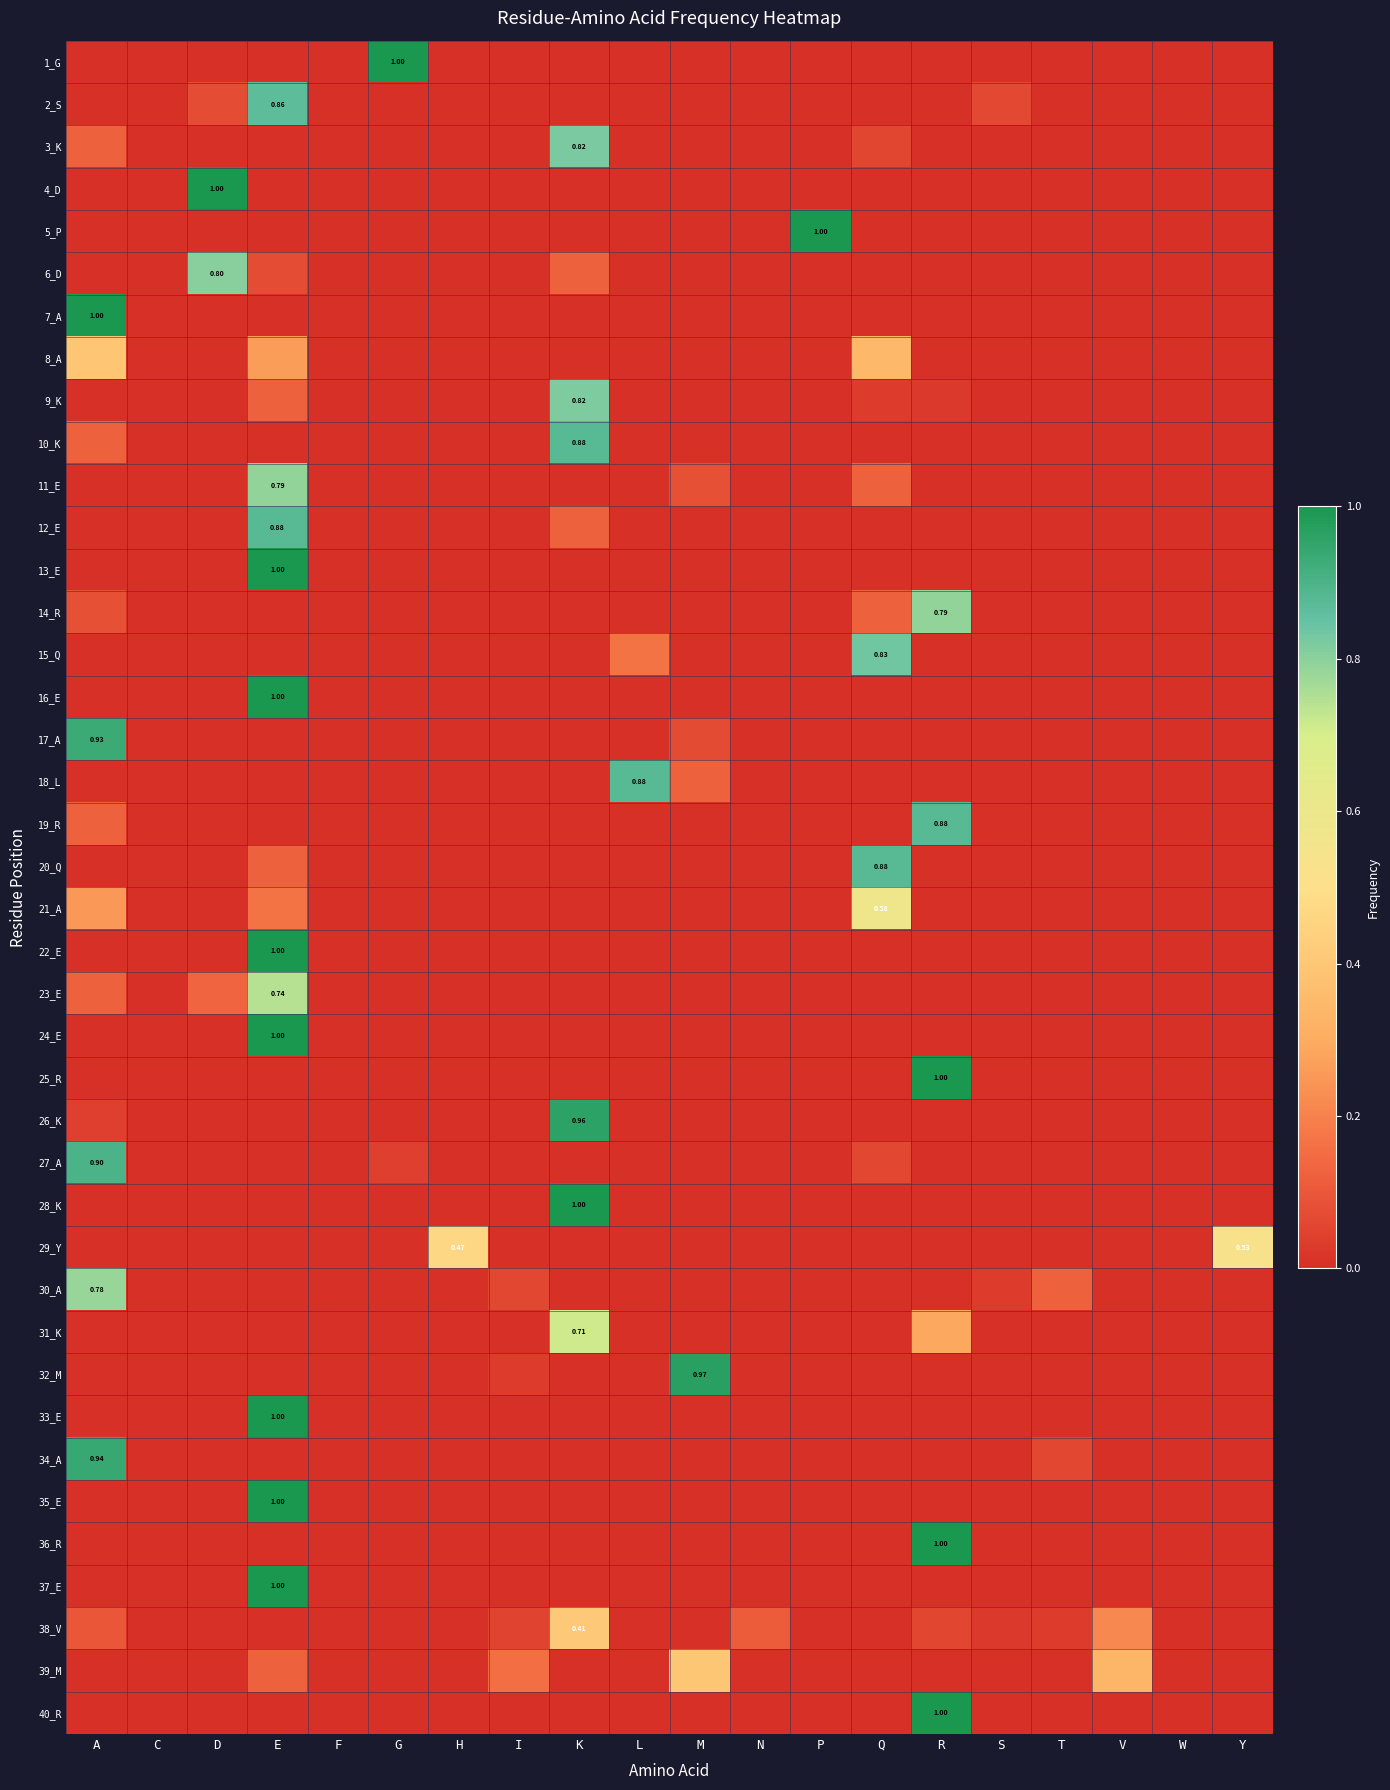

At which category is the sum across all series the highest?

E